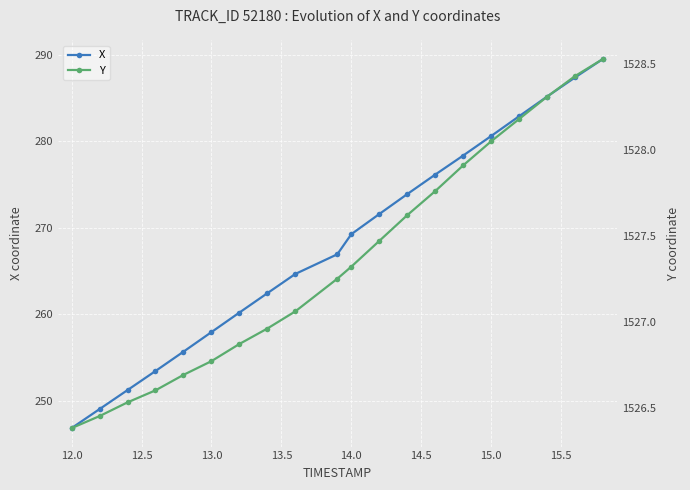

What is the value of the X point at the 12th from the left?

271.6